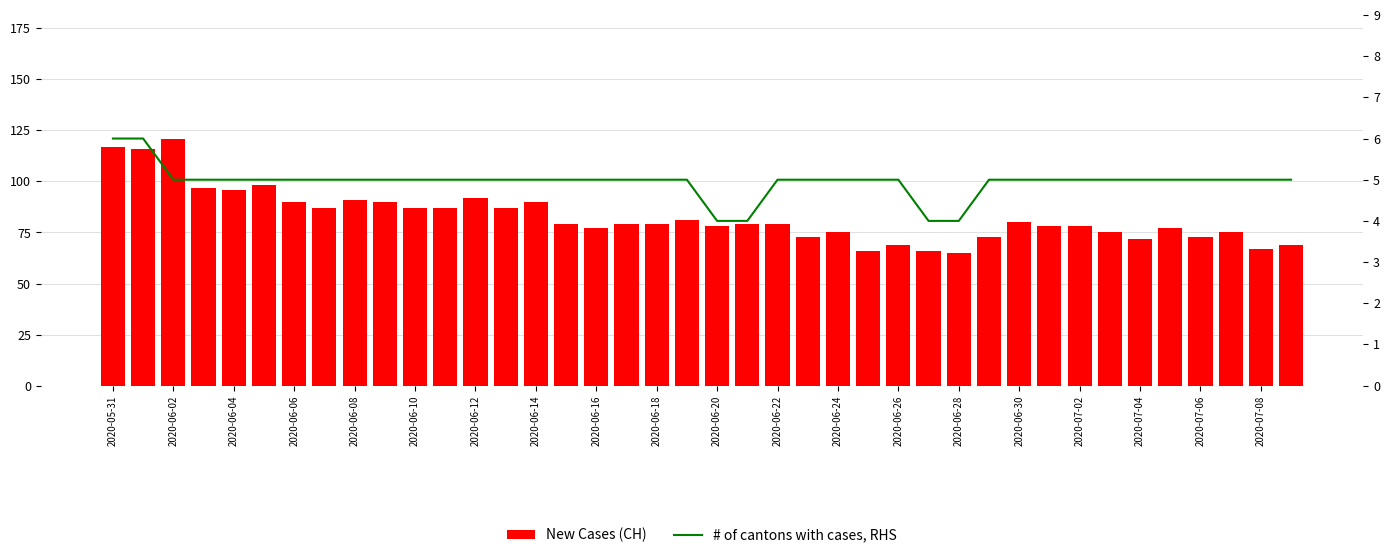

Which series has the widest spread of values?

New Cases (CH)